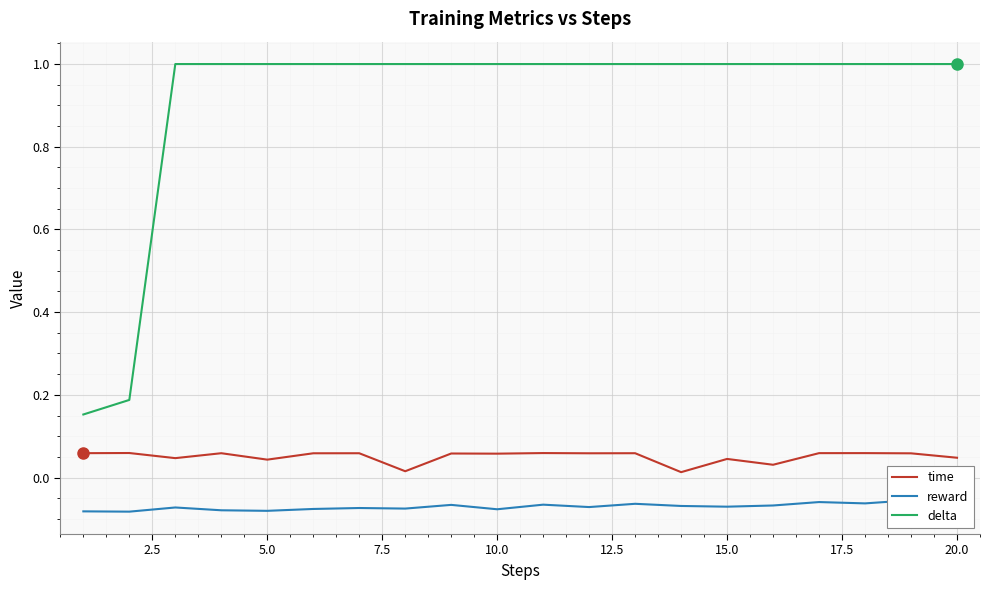

True or false: reward and time cross at least once.

False